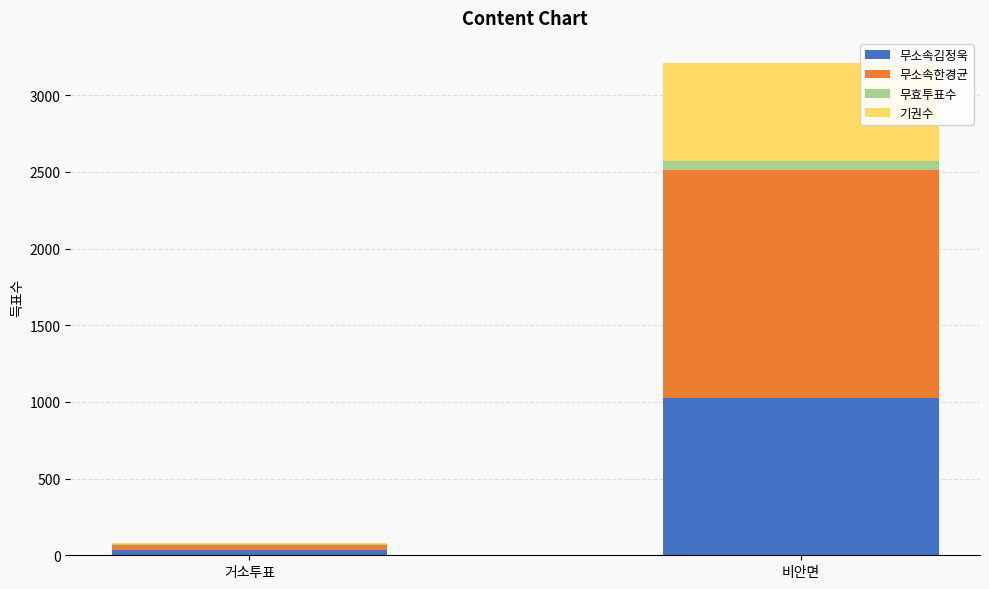

What is the maximum value for 무소속김정욱?

1023